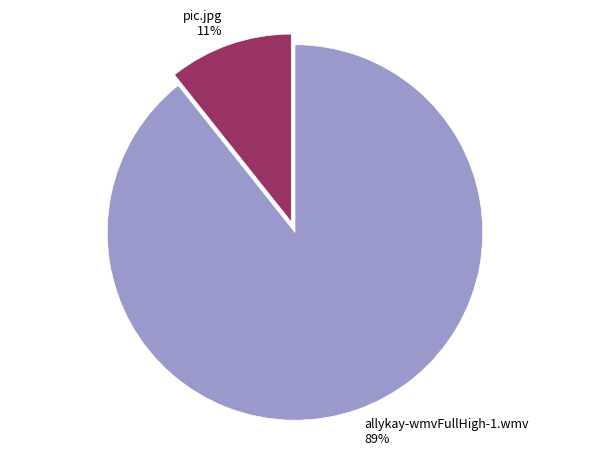

Is the sum of allykay-wmvFullHigh-1.wmv and pic.jpg greater than half?

Yes